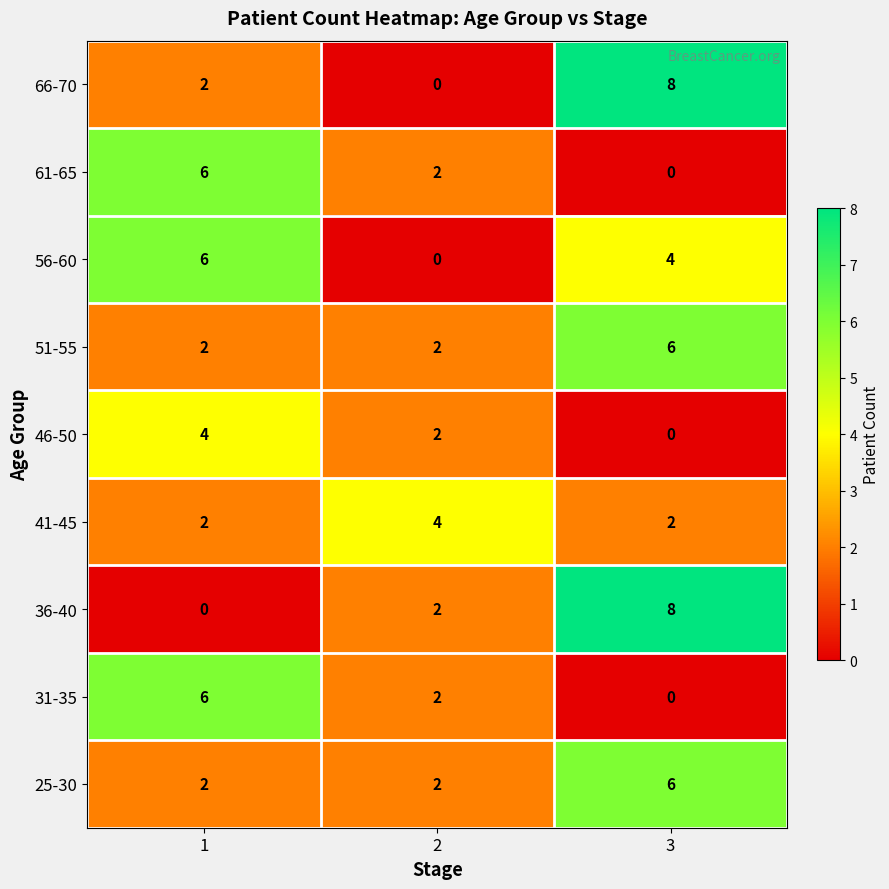

The 36-40 series shows 8 at 3. True or false?

True